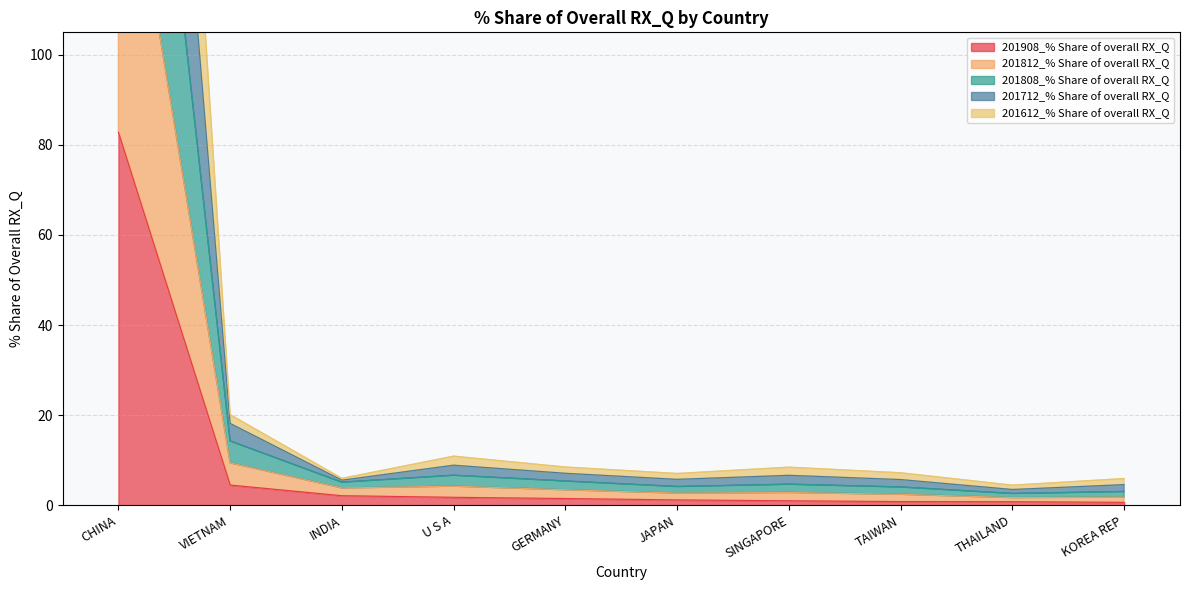

What is the sum of all 201812_% Share of overall RX_Q values?

287.9